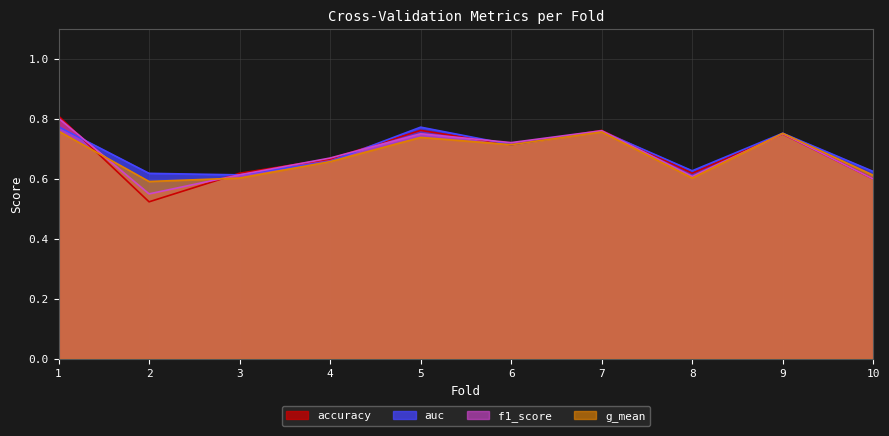

Which series ends up on top after the final intersection of f1_score and g_mean?

g_mean